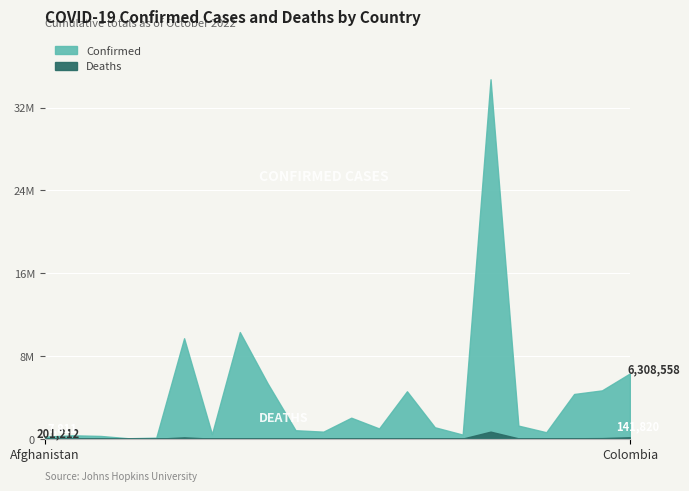

Read the Confirmed value at Burma.

628322